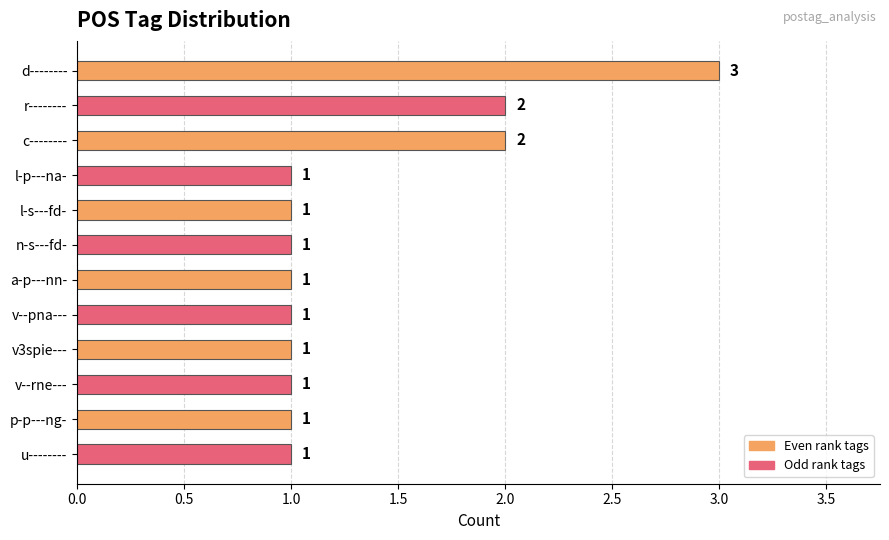

What is the difference between the maximum and minimum values?

2